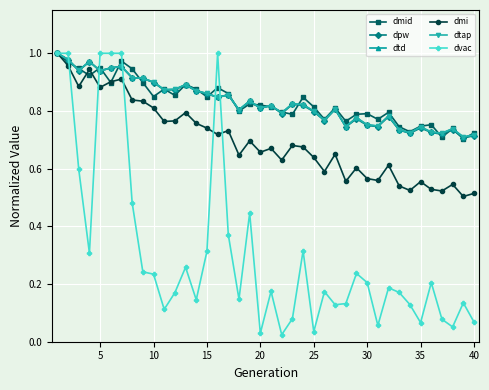

What is the average value of the dpw series?

0.8